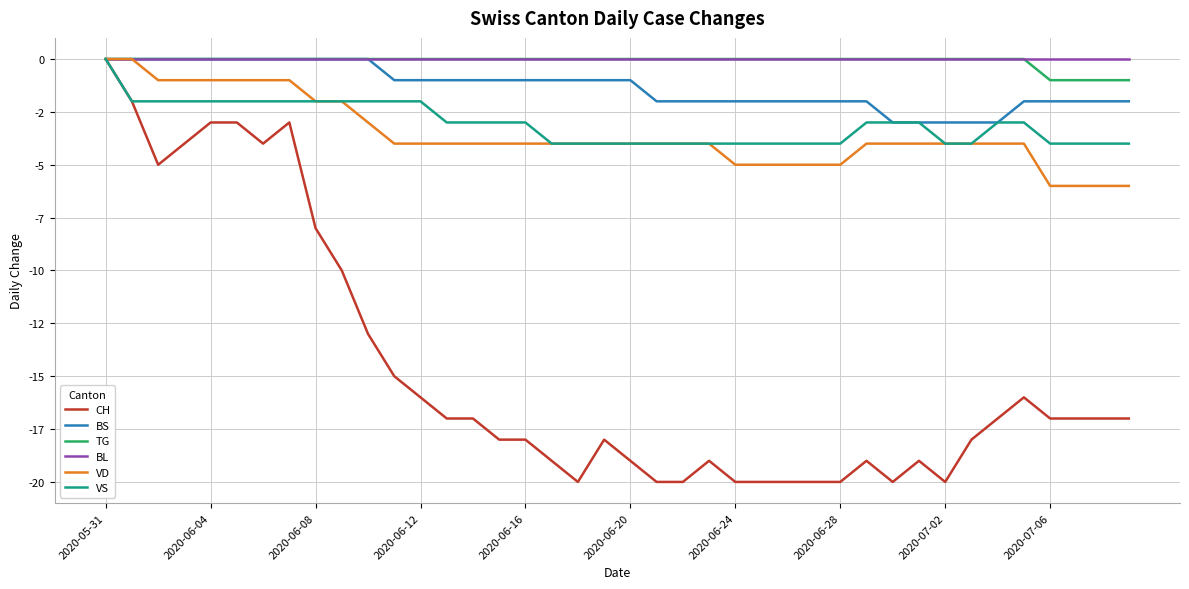

Does the chart have visible grid lines?

Yes